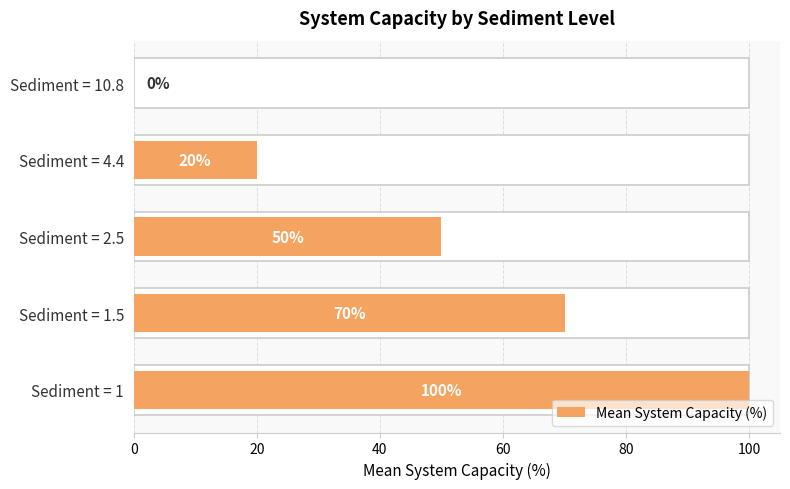

Count the number of categories in the chart.

5